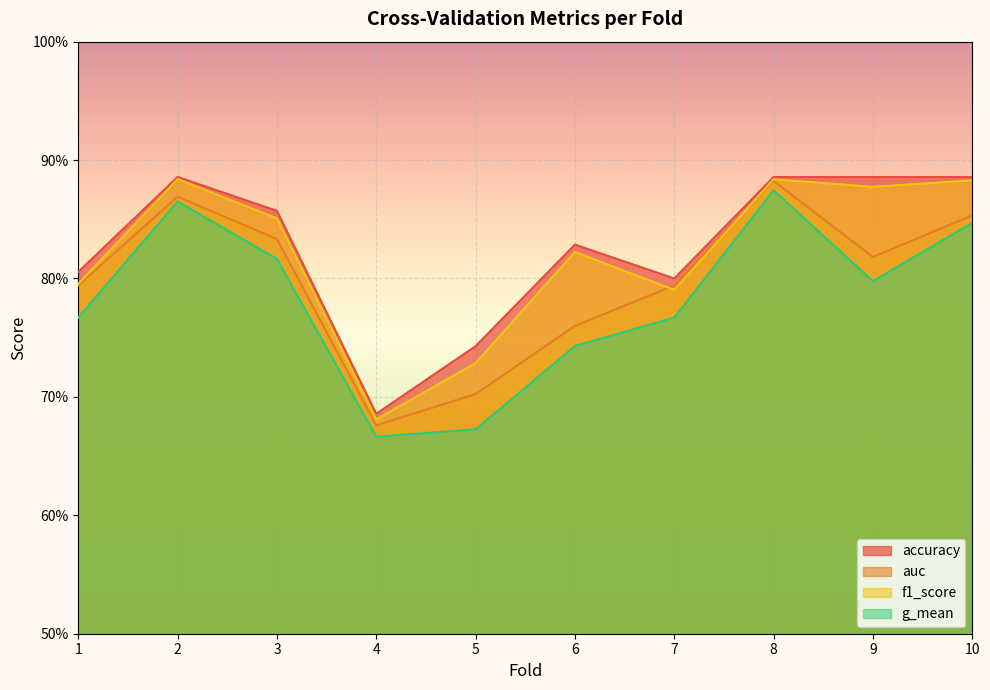

What is the value of the f1_score point at the 5th from the left?

0.7